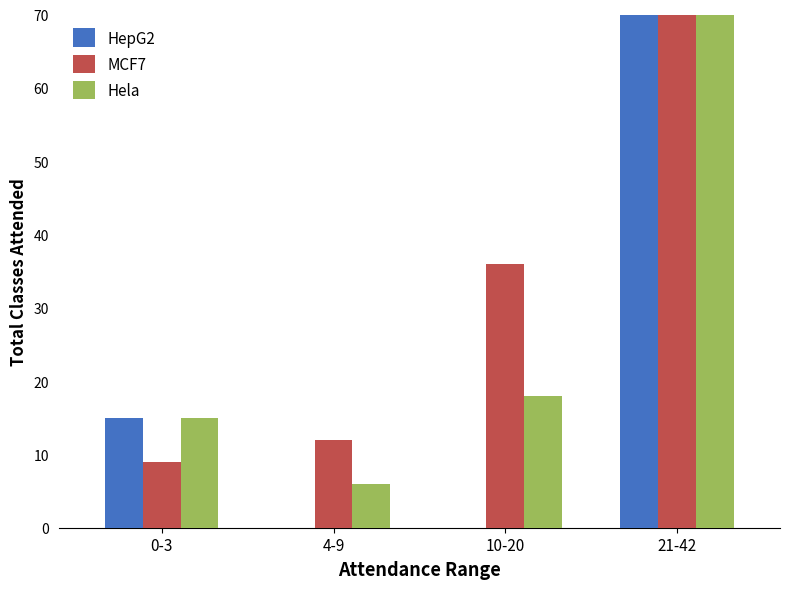

Read the Hela value at 0-3.

15